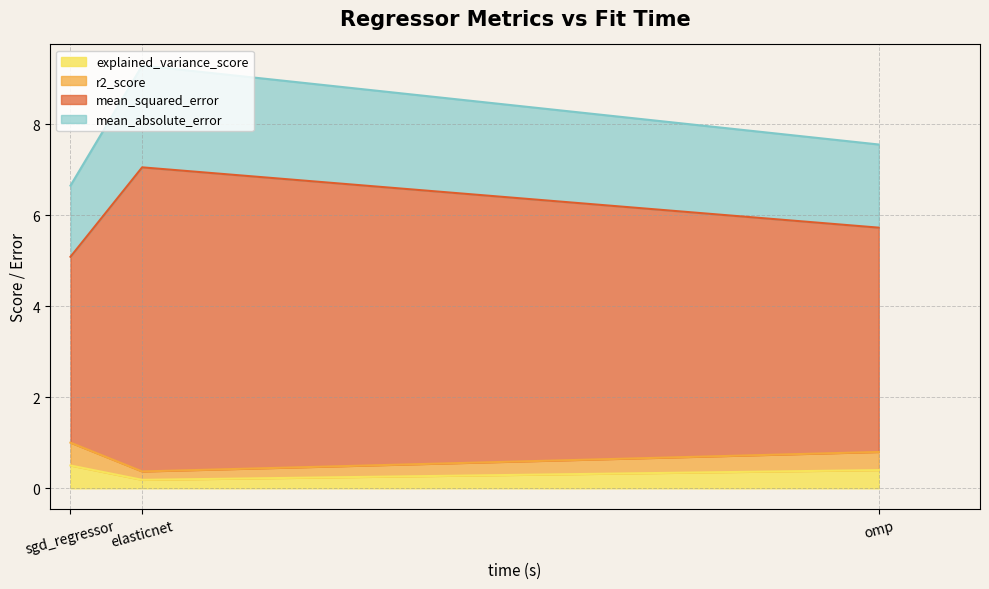

How many lines are shown in the chart?

4